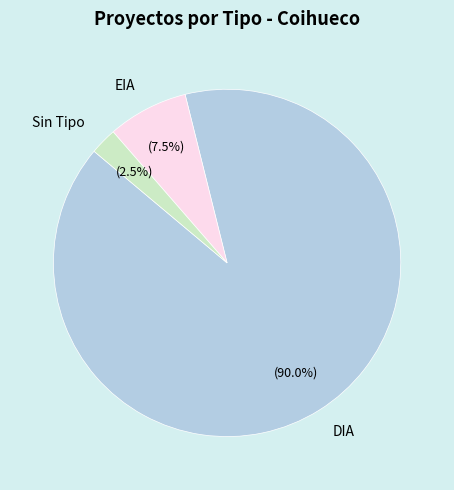

True or false: DIA accounts for 72% of the total.

False